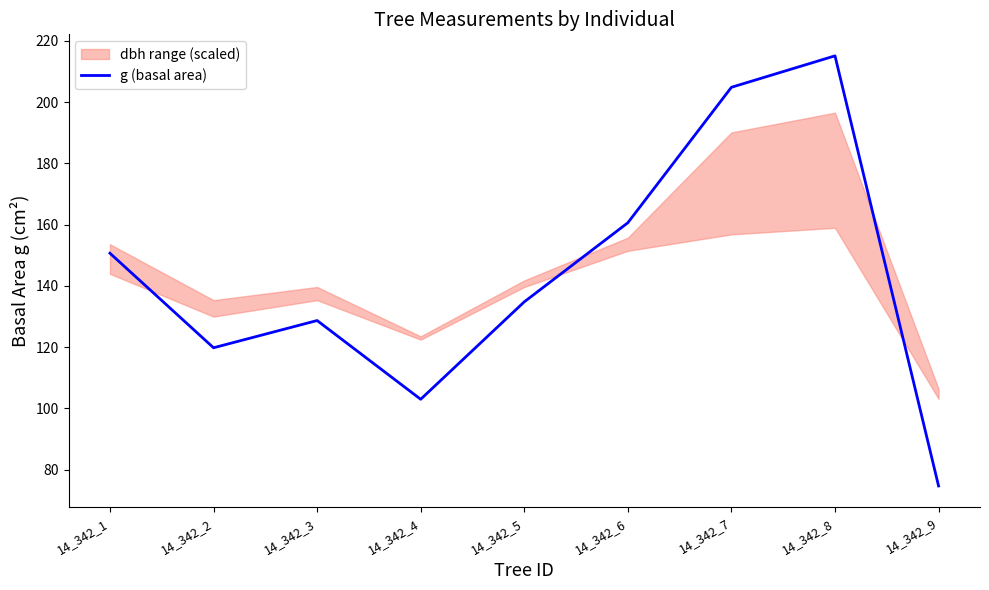

What is the value of the 9th point from the left?

74.7